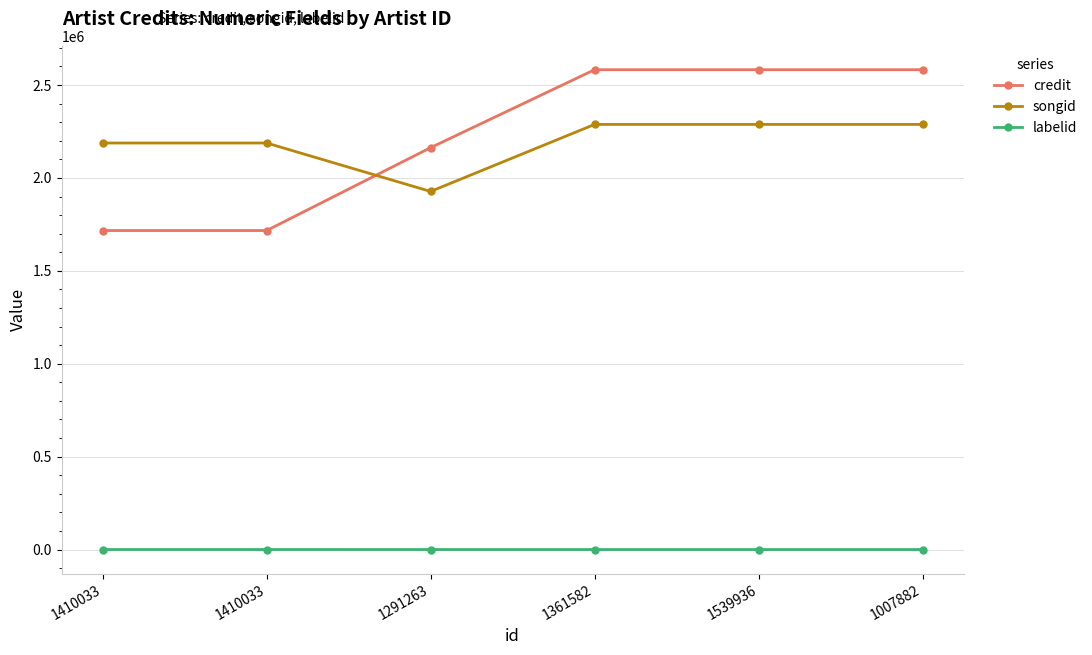

Reading left to right, list all the values displayed in this chart.

credit: 1410033=1716859	1410033=1716859	1291263=2163016	1361582=2582428	1539936=2582428	1007882=2582428
songid: 1410033=2187960	1410033=2187960	1291263=1927247	1361582=2288005	1539936=2288005	1007882=2288005
labelid: 1410033=33	1410033=66	1291263=-1	1361582=-1	1539936=-1	1007882=-1